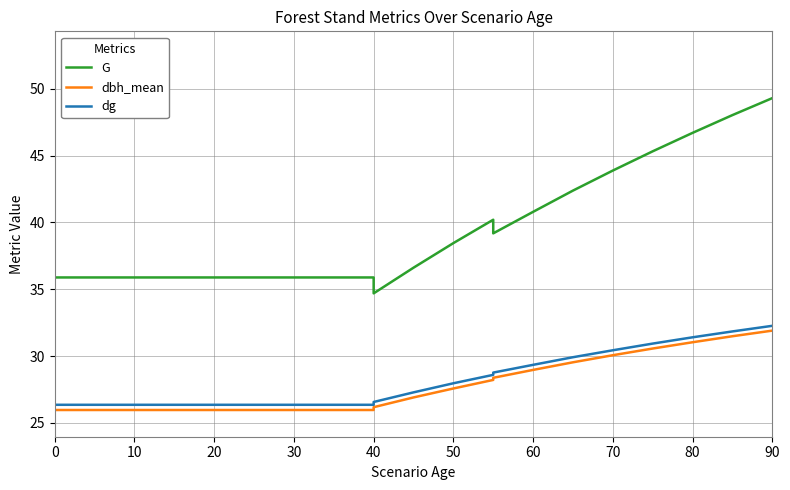

True or false: G and dg intersect in this chart.

False